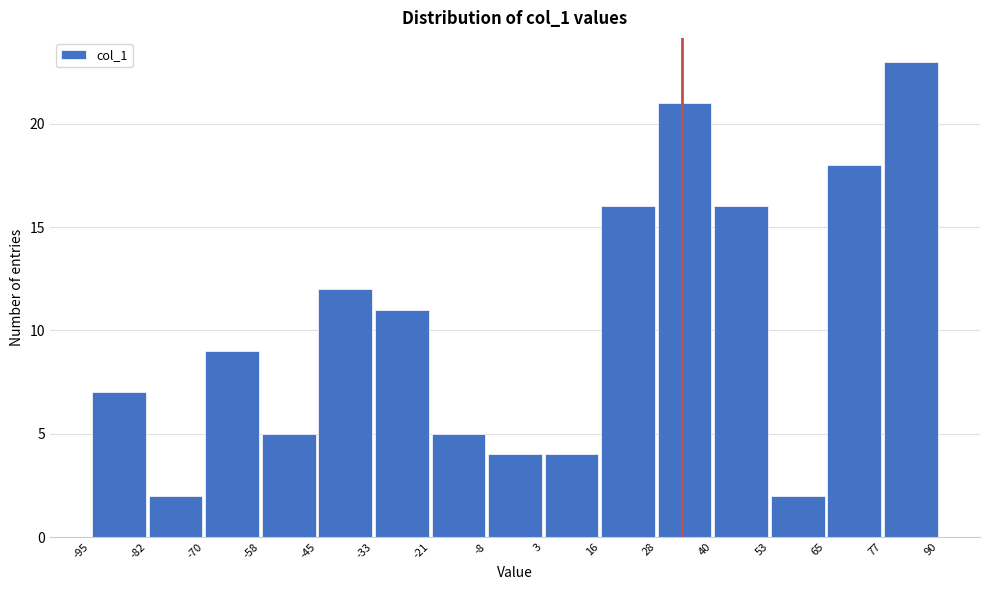

Reading left to right, transcribe this chart: for each bar, give the range it covers on the x-axis and its height. The values are not printed on the chart, so give them approximately, as read against the axis.

-95 to -82: 7
-82 to -70: 2
-70 to -58: 9
-58 to -45: 5
-45 to -33: 12
-33 to -21: 11
-21 to -8: 5
-8 to 3: 4
3 to 16: 4
16 to 28: 16
28 to 40: 21
40 to 53: 16
53 to 65: 2
65 to 77: 18
77 to 90: 23